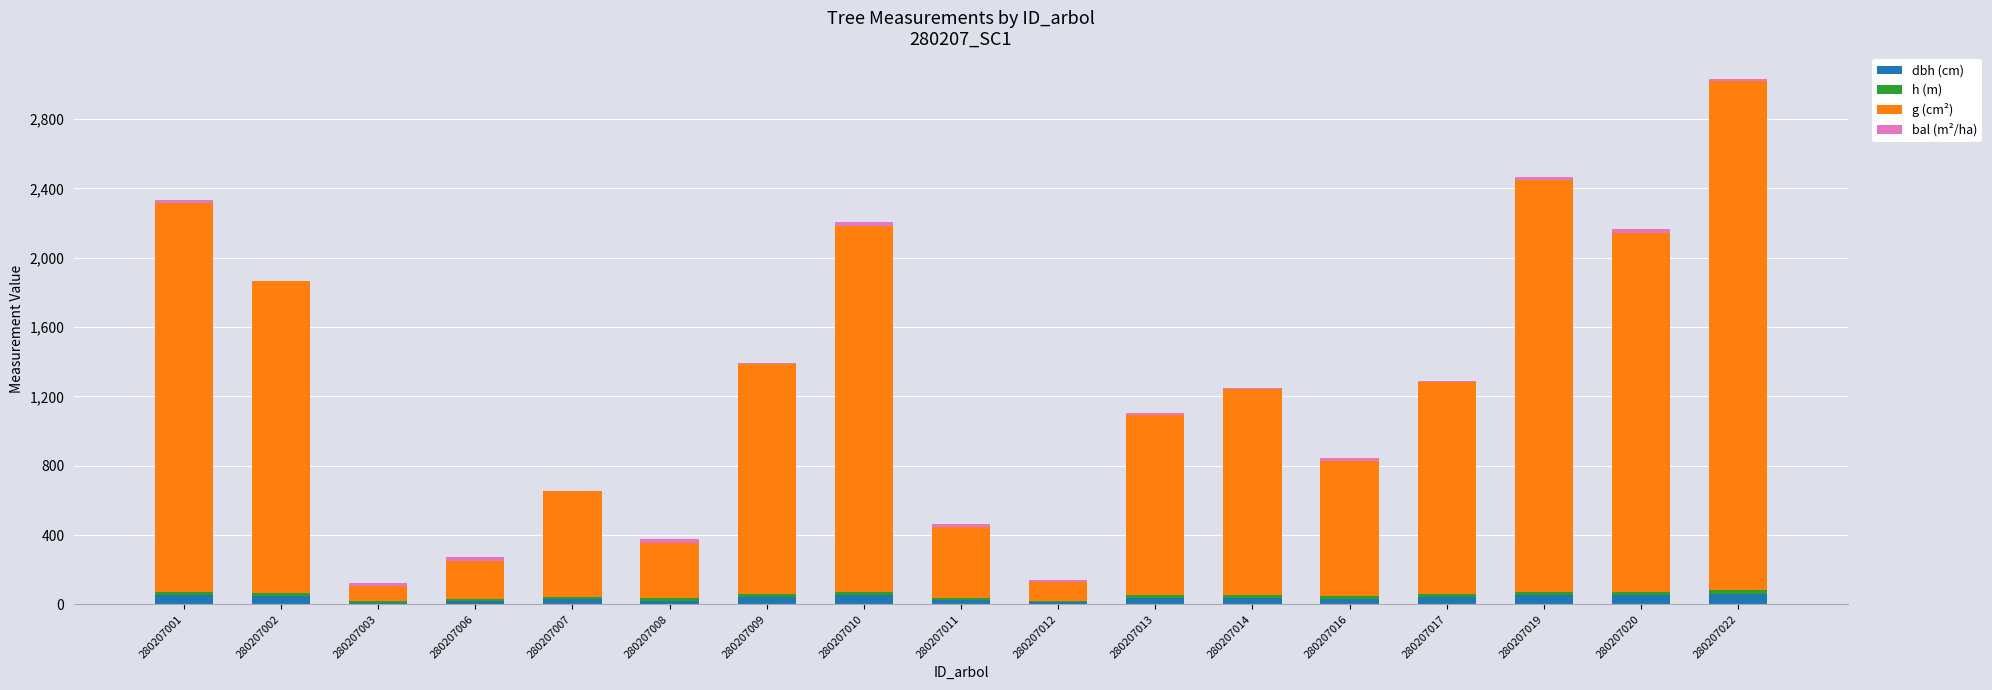

At which category is the sum across all series the highest?

280207022